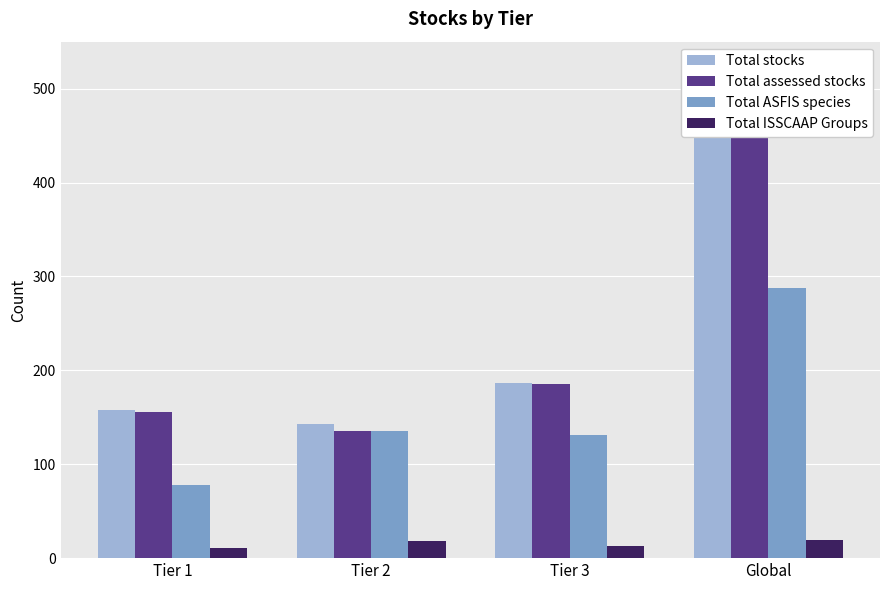

List the series in order of their peak value, lowest first.

Total ISSCAAP Groups, Total ASFIS species, Total assessed stocks, Total stocks